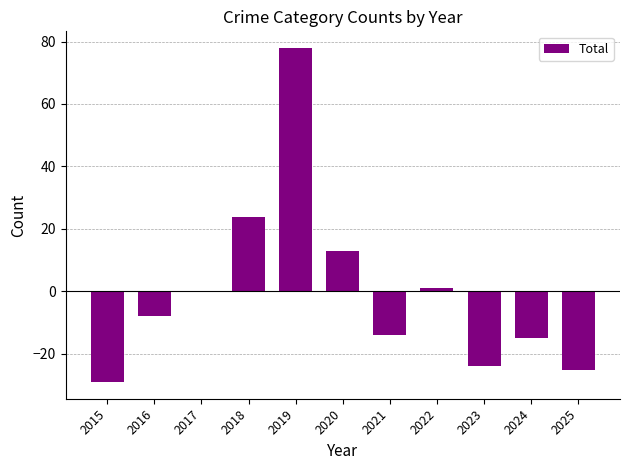

At which category does the chart reach its peak across all series?

2019